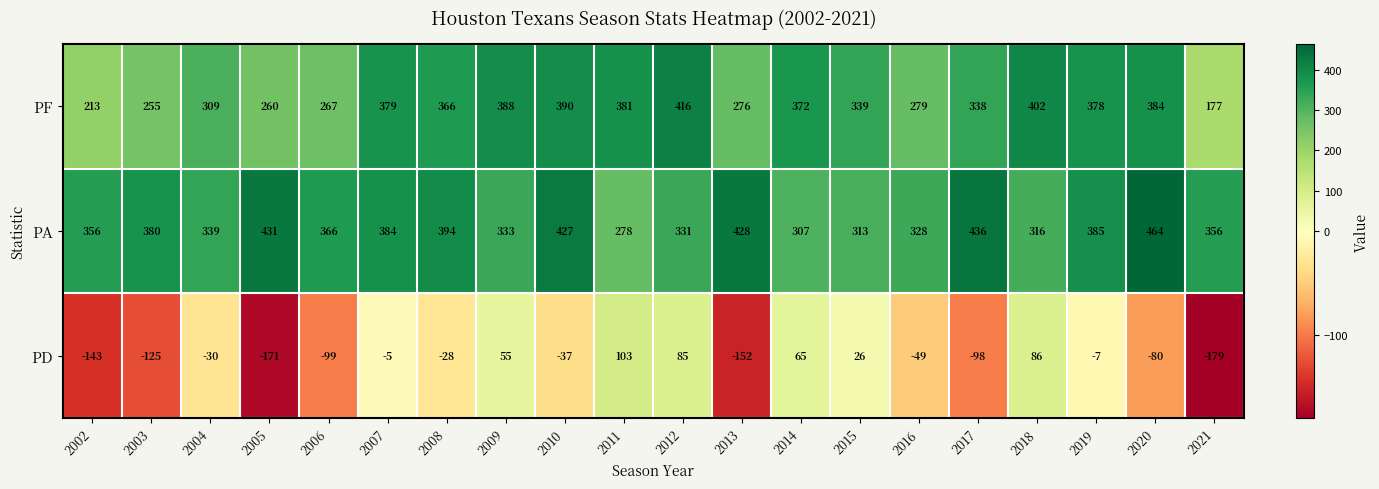

How many data points does each series have?

20